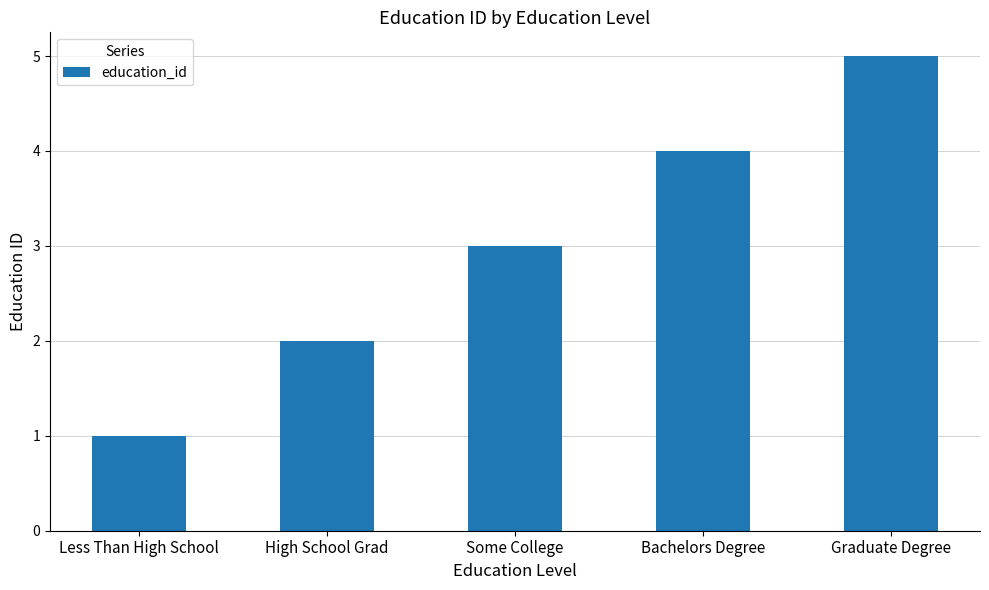

What is the label of the 4th bar from the left?

Bachelors Degree